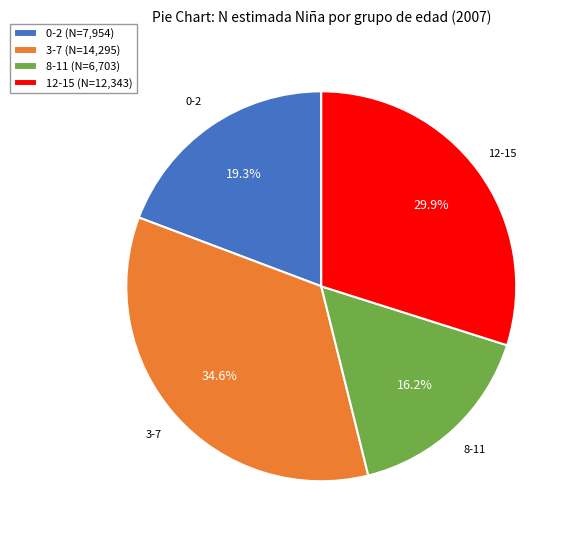

Approximately how many times larger is the value at 3-7 (N=14,295) compared to 12-15 (N=12,343)?

1.2